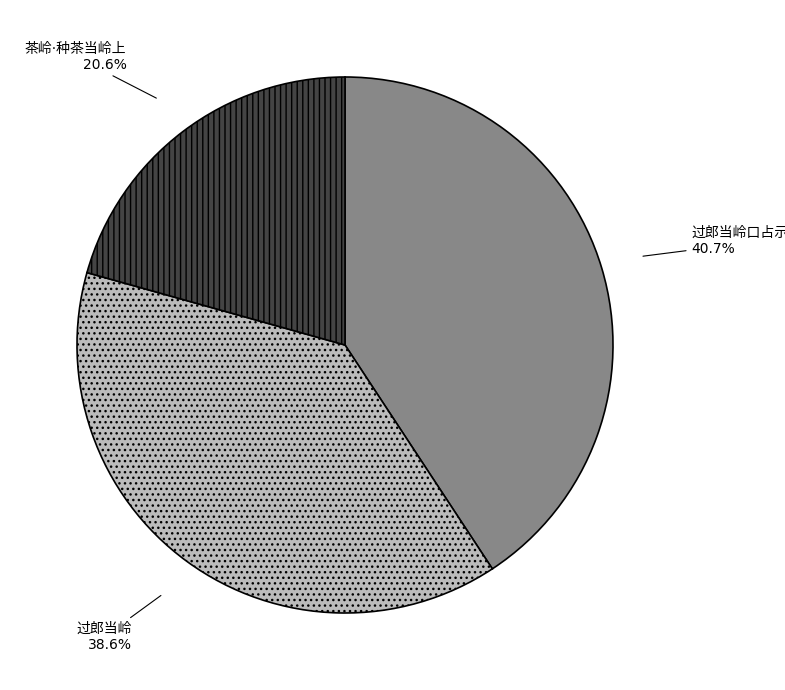

Is there a majority slice in this chart?

No